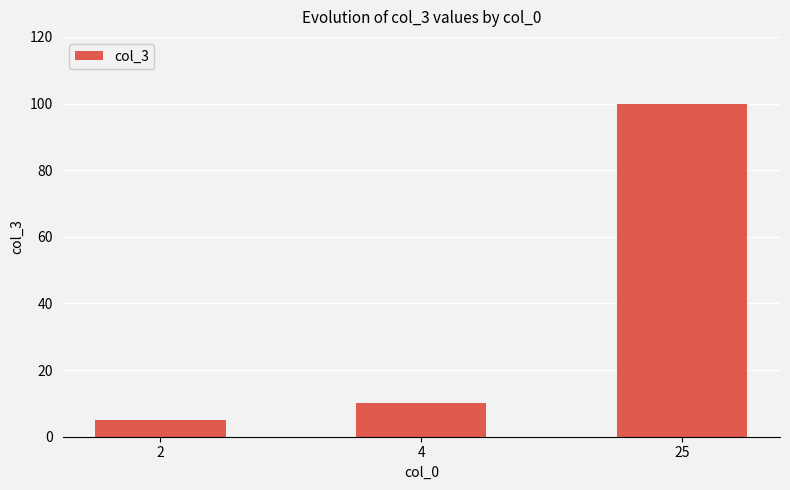

The chart shows a value of 100 at 25. True or false?

True